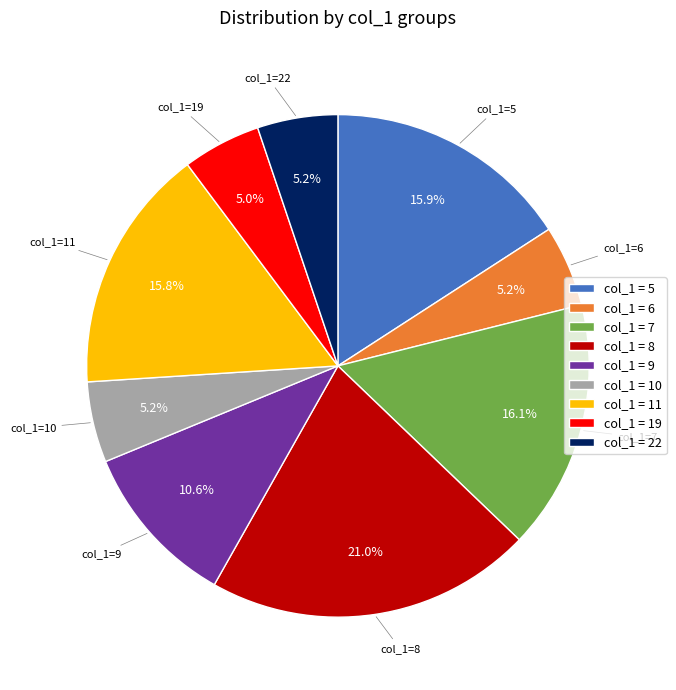

Is col_1=19 the majority of the pie?

No